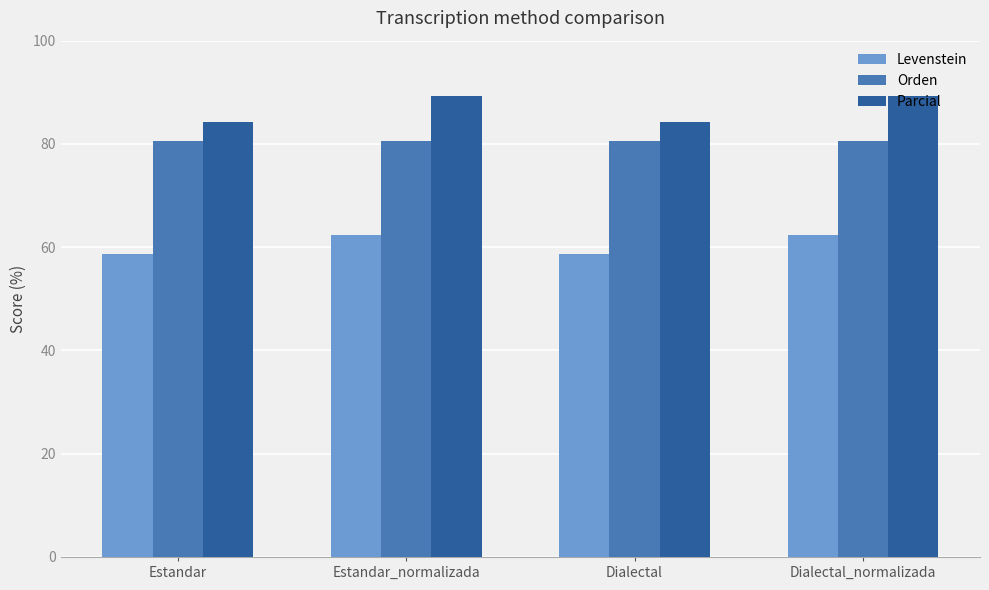

How many groups of bars are there?

4